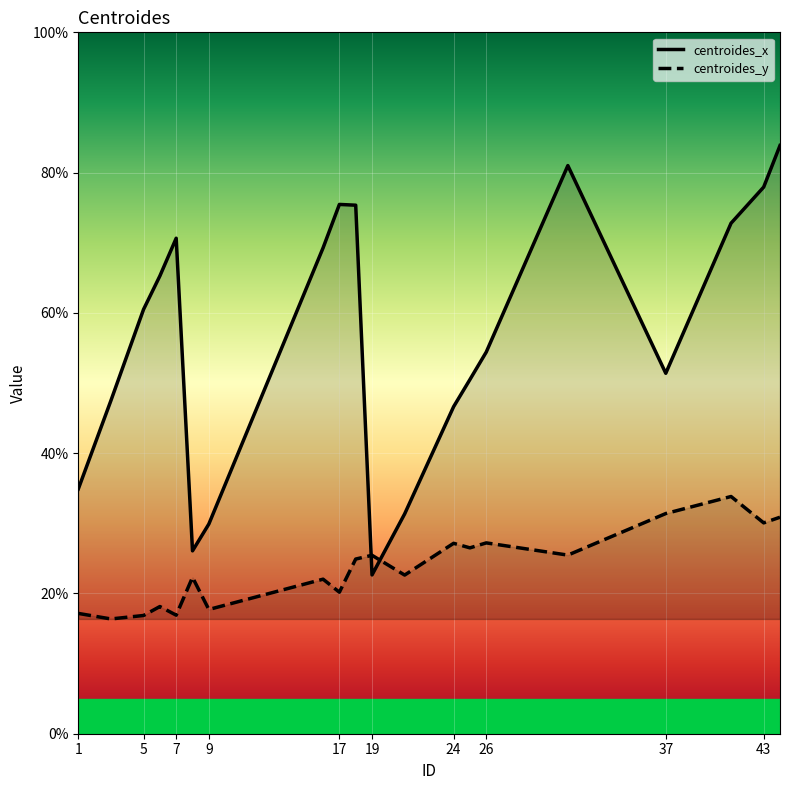

Reading left to right, transcribe all the data shown in this chart.

centroides_x: 34.9	47.5	60.5	65.3	70.6	26.1	29.9	69.3	75.5	75.4	22.6	31.3	46.6	50.5	54.4	81.0	51.4	72.8	77.9	83.9
centroides_y: 17.2	16.4	16.9	18.1	16.9	22.3	17.7	22.0	20.2	24.9	25.4	22.6	27.1	26.5	27.2	25.5	31.4	33.8	30.1	30.9